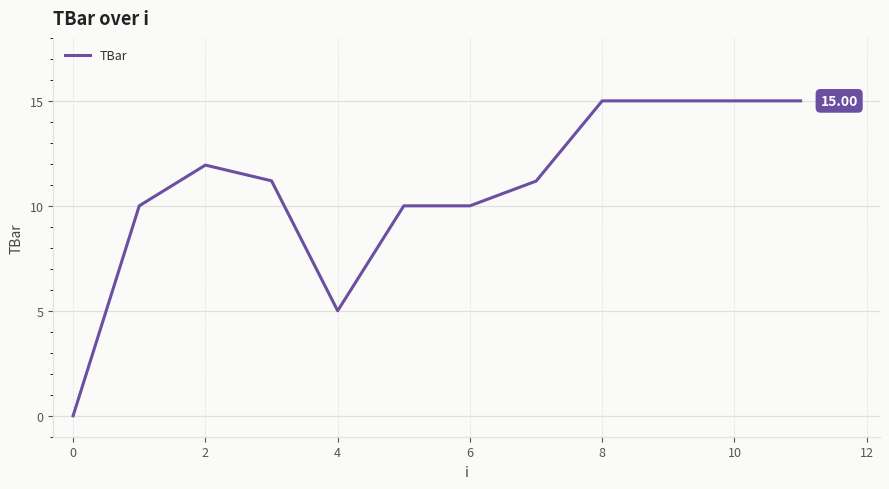

What is the difference between the maximum and minimum values?

15.0